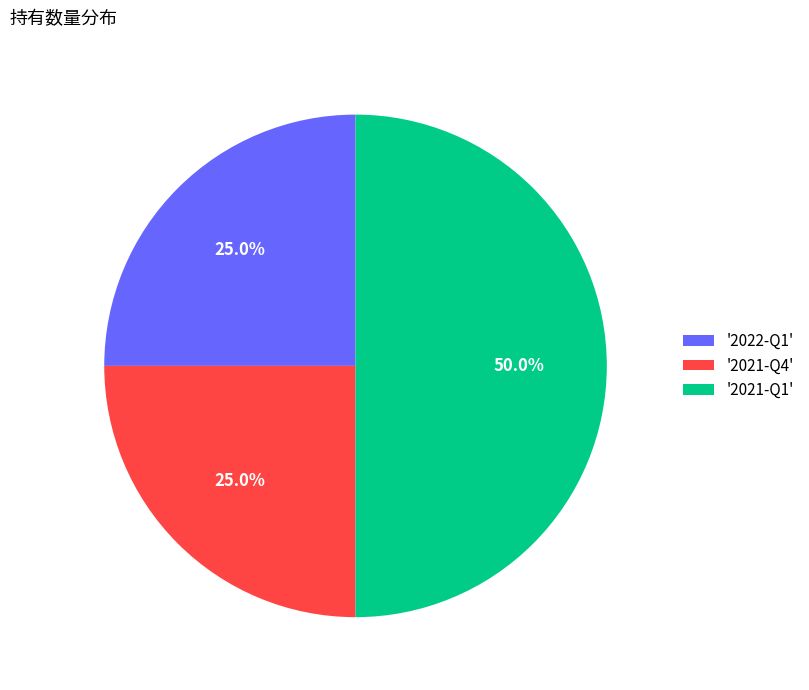

To the nearest percent, what is the average slice percentage?

33%